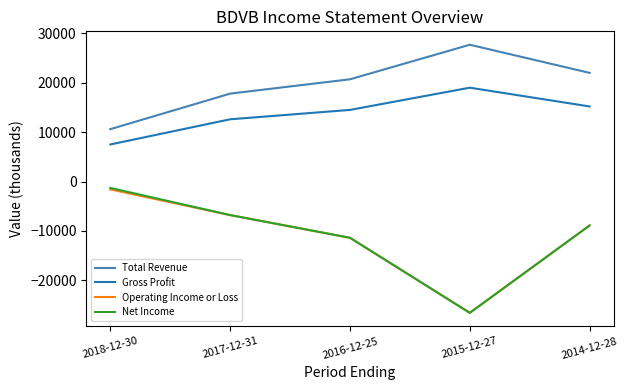

What is the difference between the Net Income values at 2018-12-30 and 2014-12-28?

7600